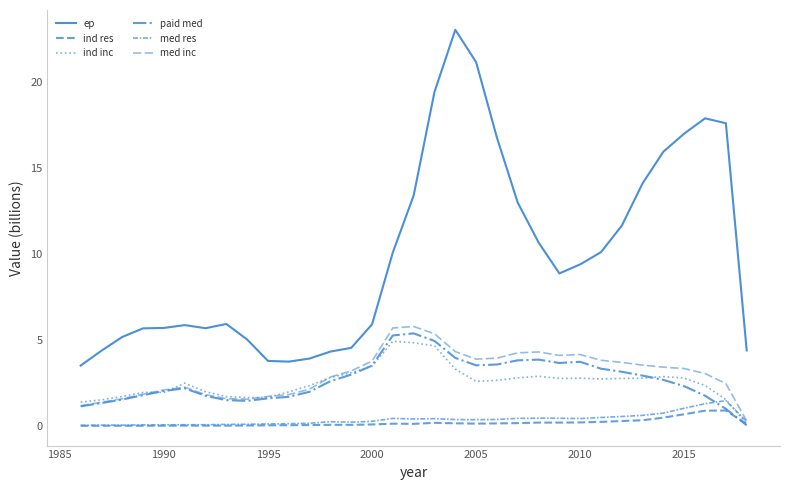

In ind inc, how many points are lower than both neighbors (excluding endpoints)?

4